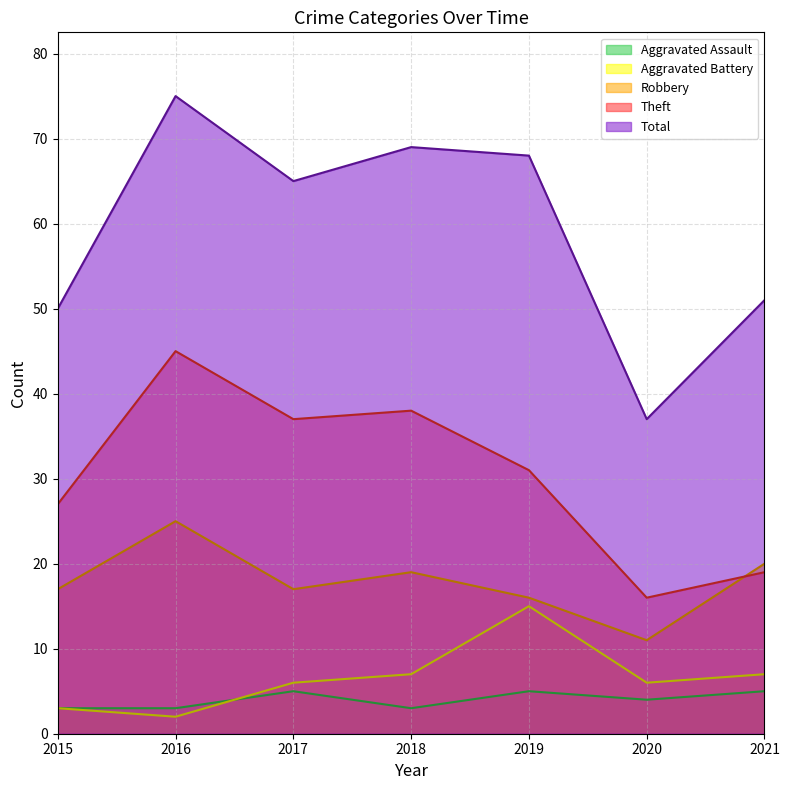

How many lines are shown in the chart?

5